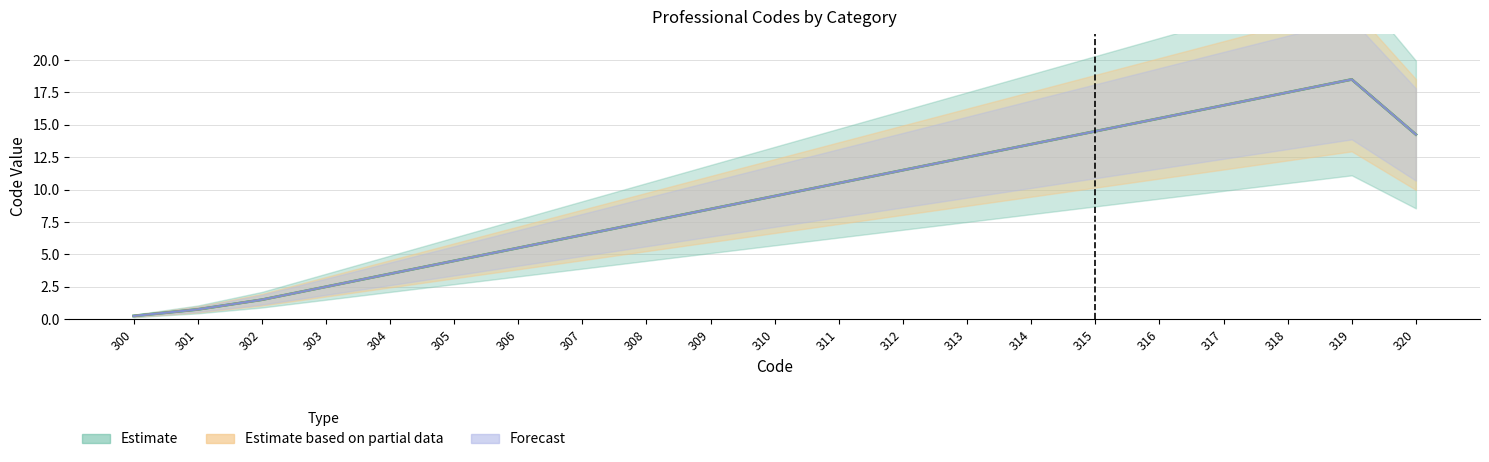

Does the chart have visible grid lines?

Yes